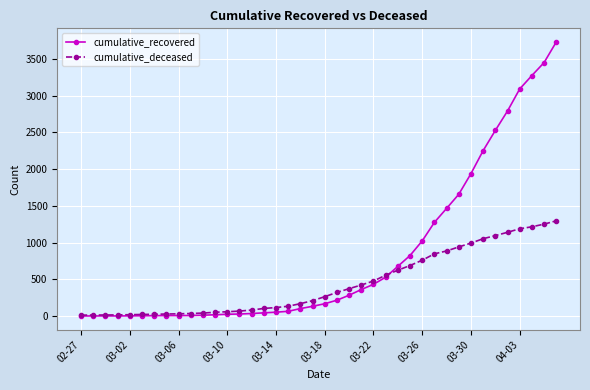

Which series has the widest spread of values?

cumulative_recovered